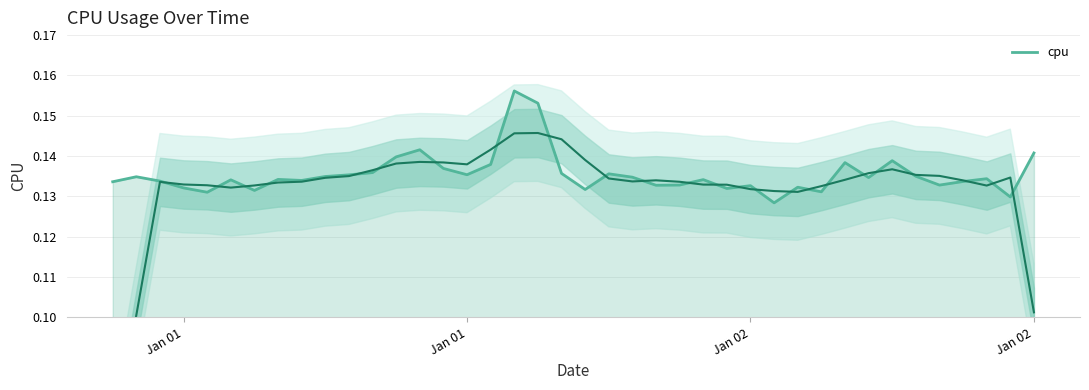

Count the values in the range 0 to 1.

40